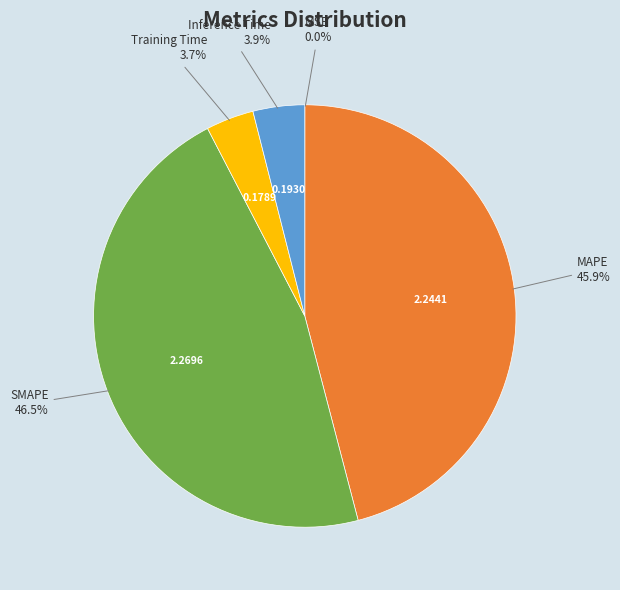

Is there any slice that represents more than half of the pie?

No